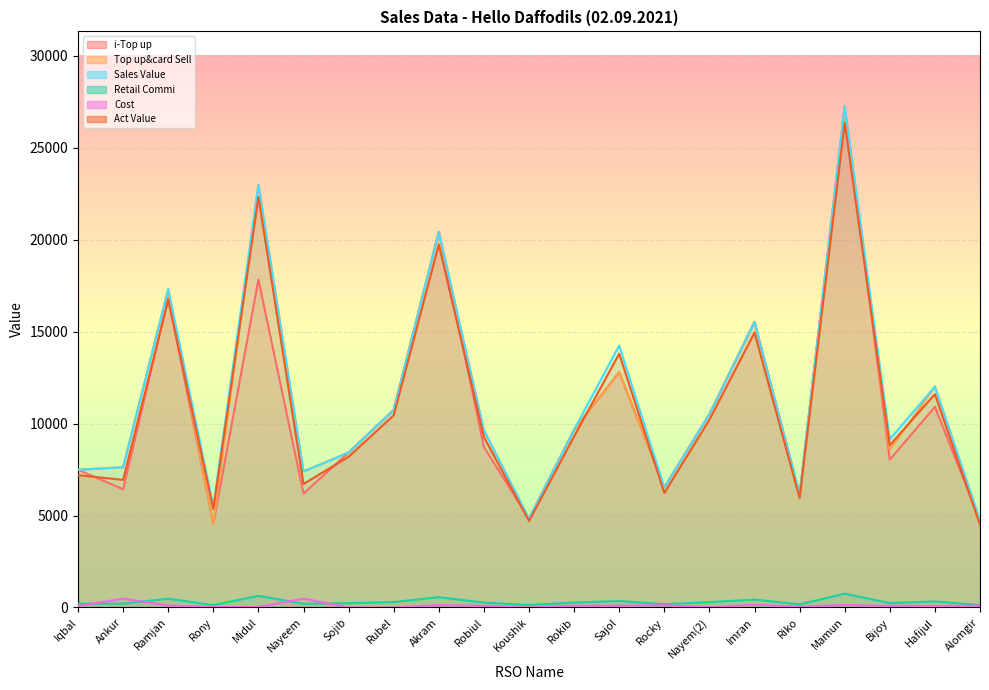

Where is Top up&card Sell nearest to the value 15894?

Imran